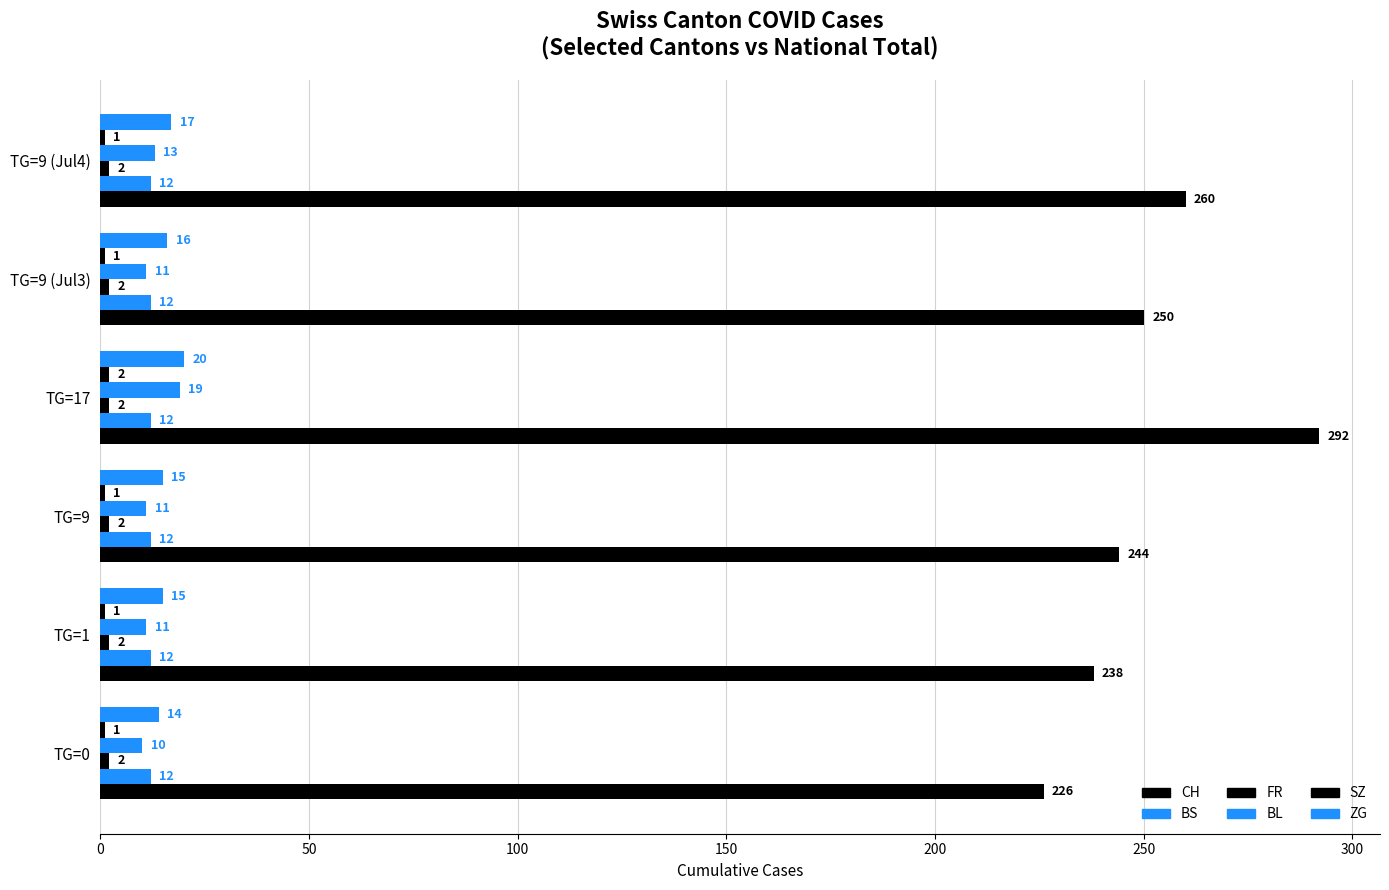

Count the number of categories in the chart.

6